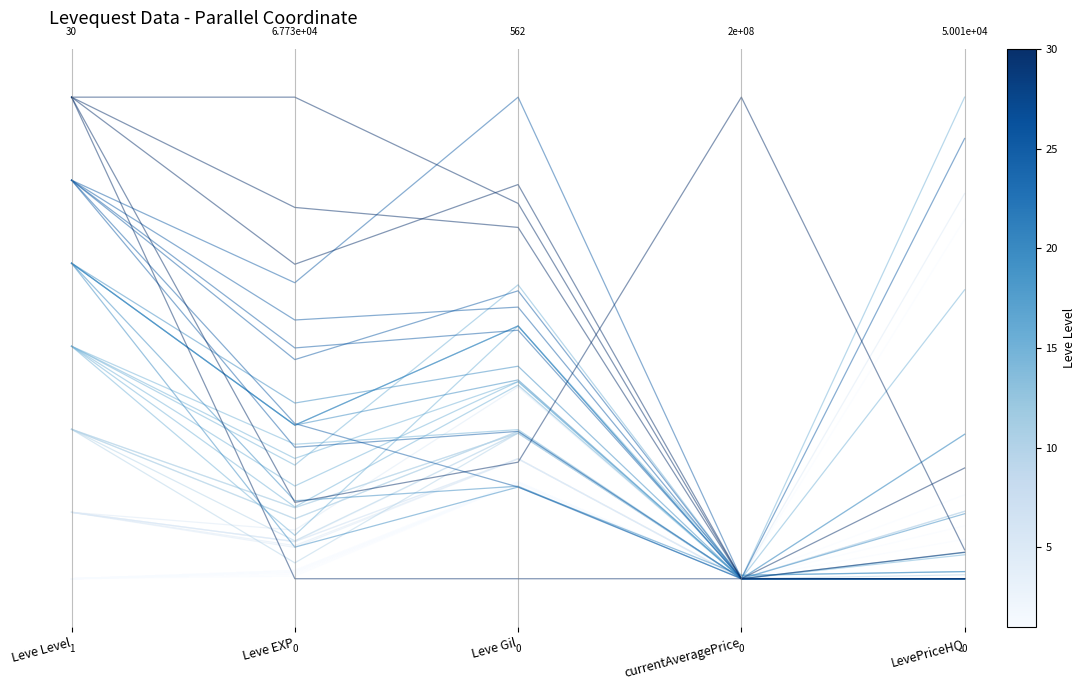

What is the approximate value at LevePriceHQ?

0.1